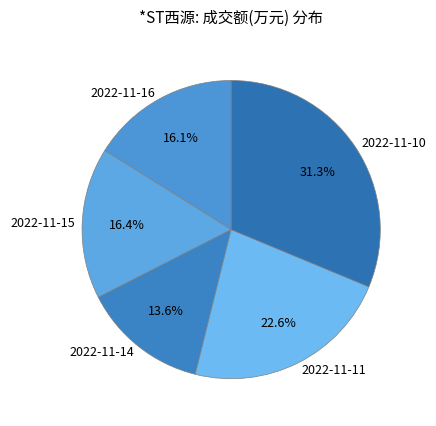

Which has a higher value, 2022-11-11 or 2022-11-15?

2022-11-11